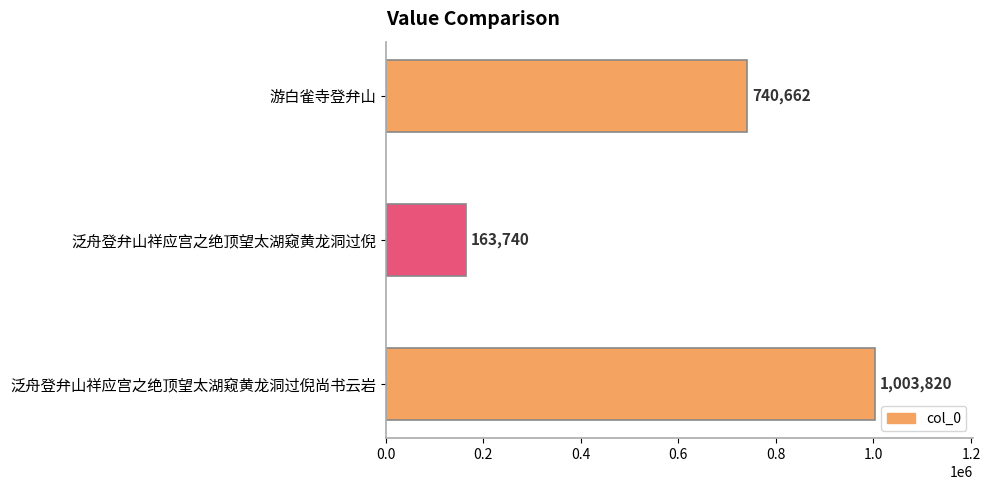

Reading bottom to top, list all the values displayed in this chart.

1003820	163740	740662